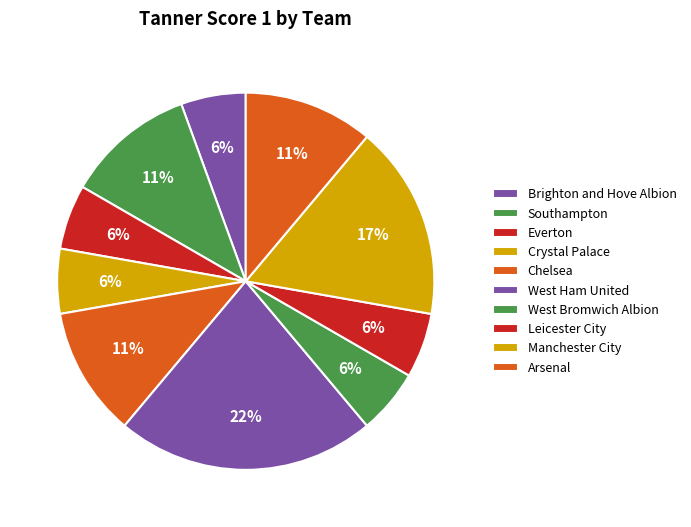

Count the number of slices in the pie.

10